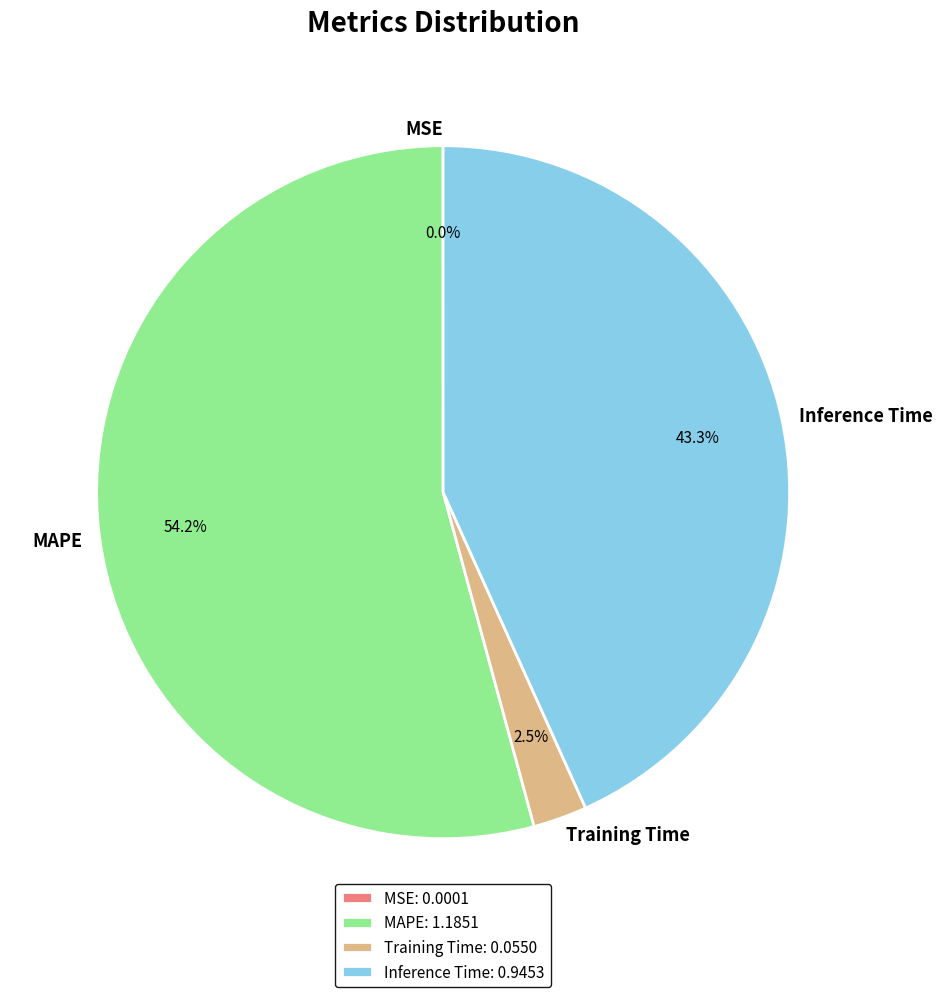

Does any single category account for the majority?

Yes